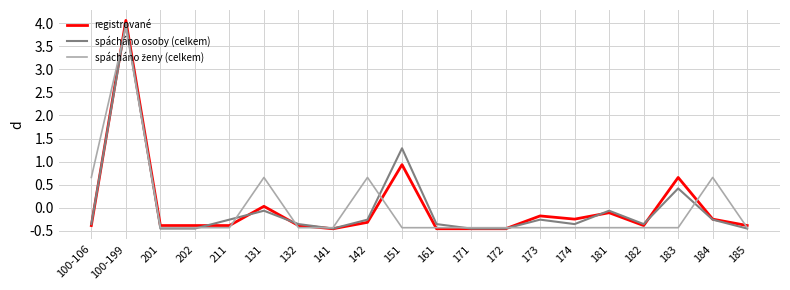

True or false: spácháno osoby (celkem) and registrované cross at least once.

True